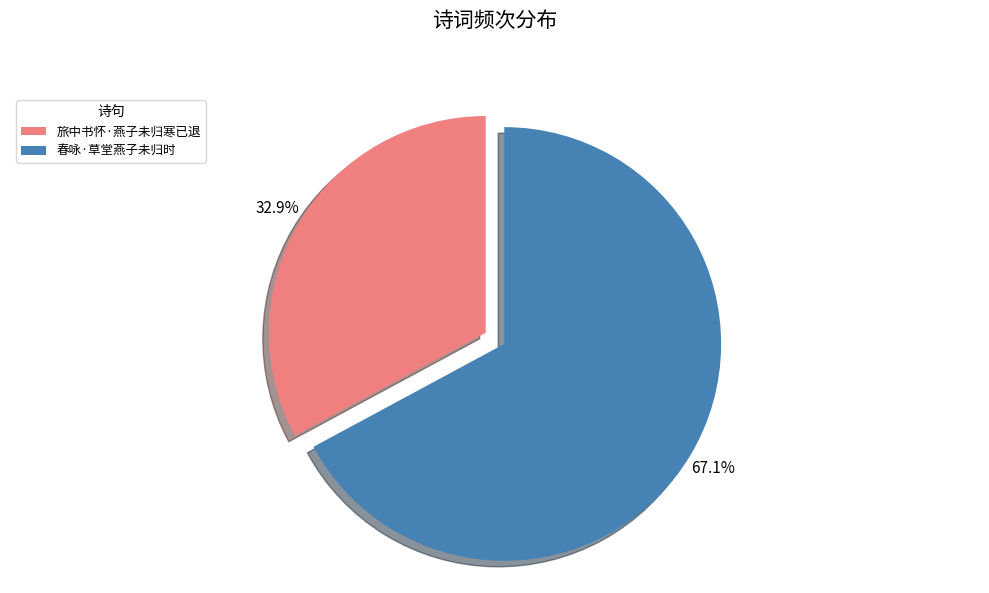

What portion of the pie excludes 春咏·草堂燕子未归时?

32.9%